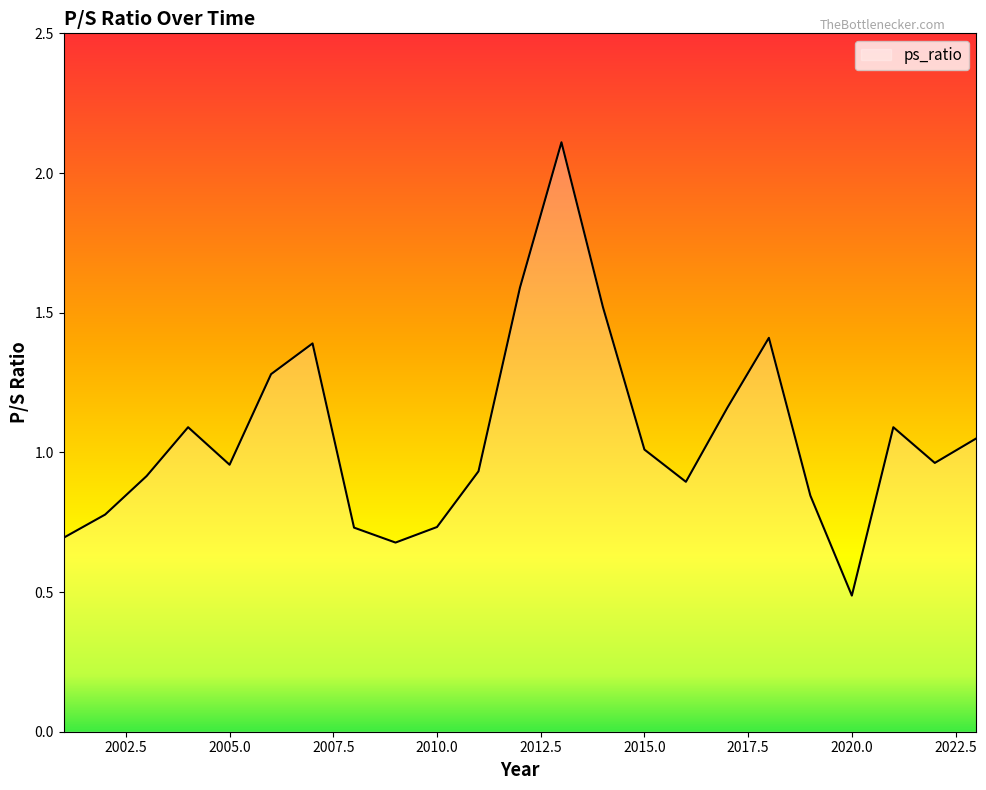

What is the difference between the maximum and minimum values?

1.6